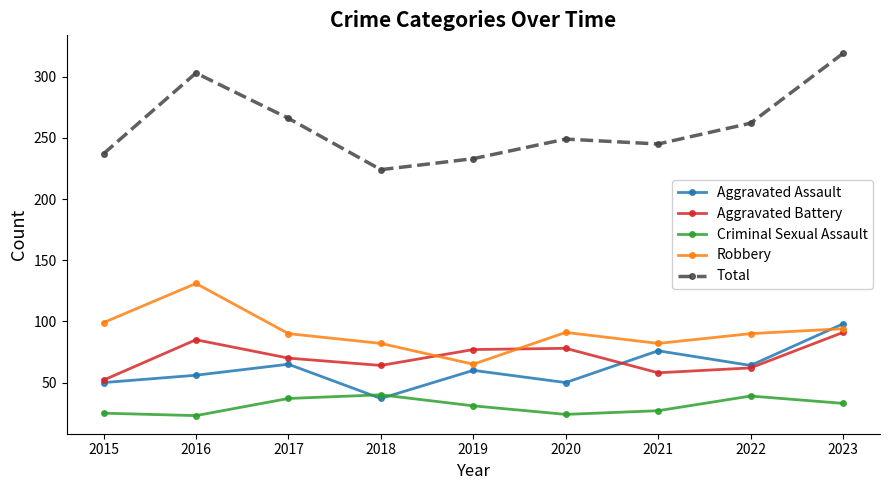

Between 2015 and 2023, which series saw the biggest shift?

Total